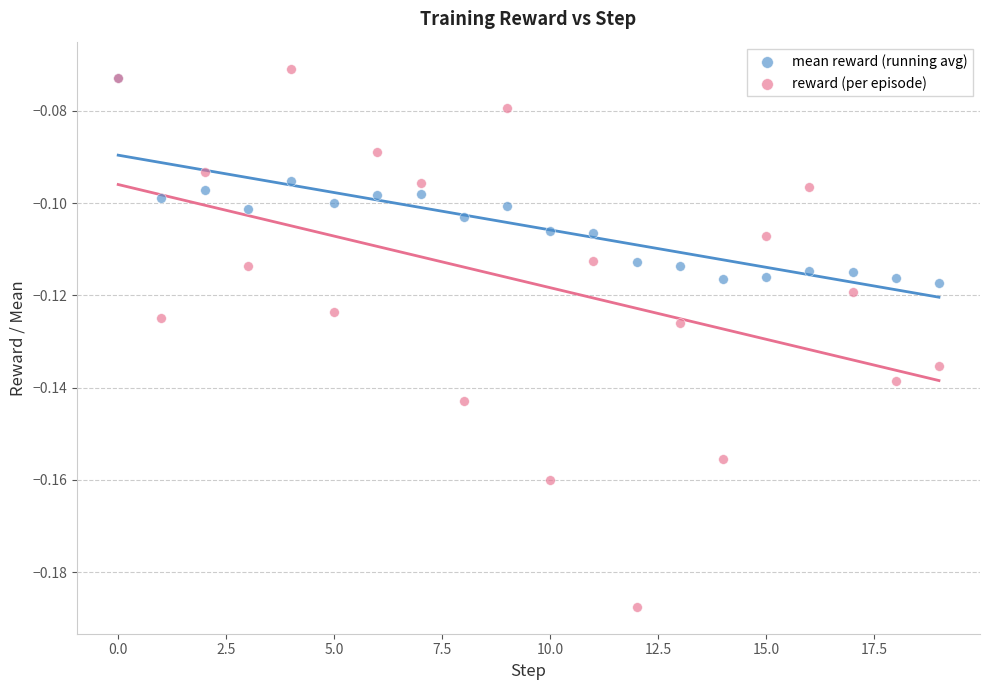

Which series reaches the minimum Y coordinate?

reward (per episode)